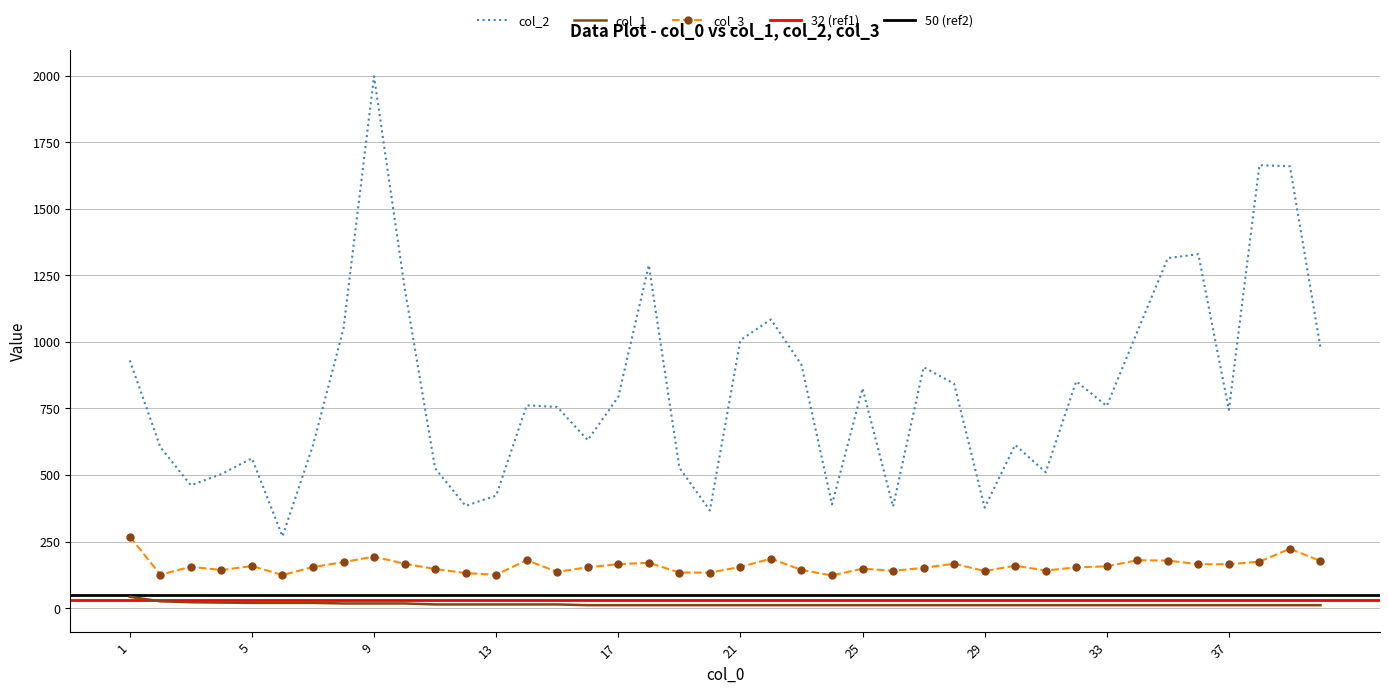

What is the value of the col_2 point at the 16th from the left?

631.0